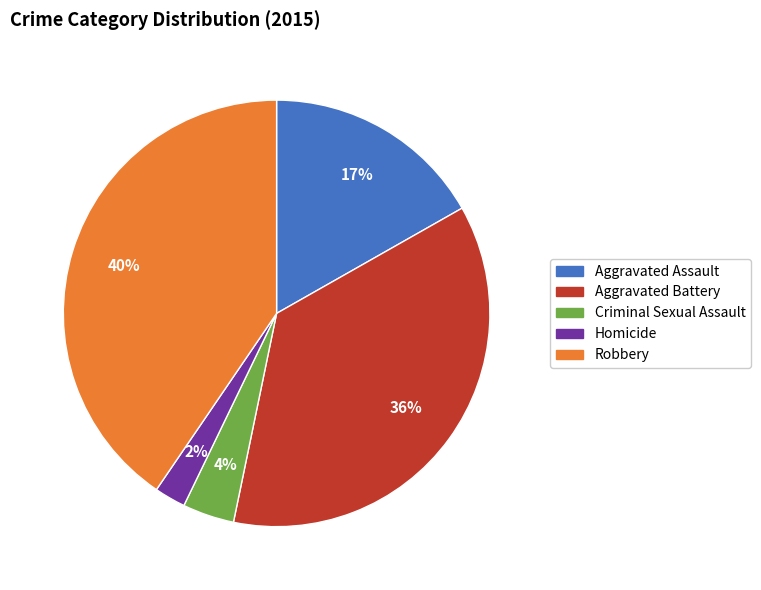

Which has a higher value, Criminal Sexual Assault or Homicide?

Criminal Sexual Assault